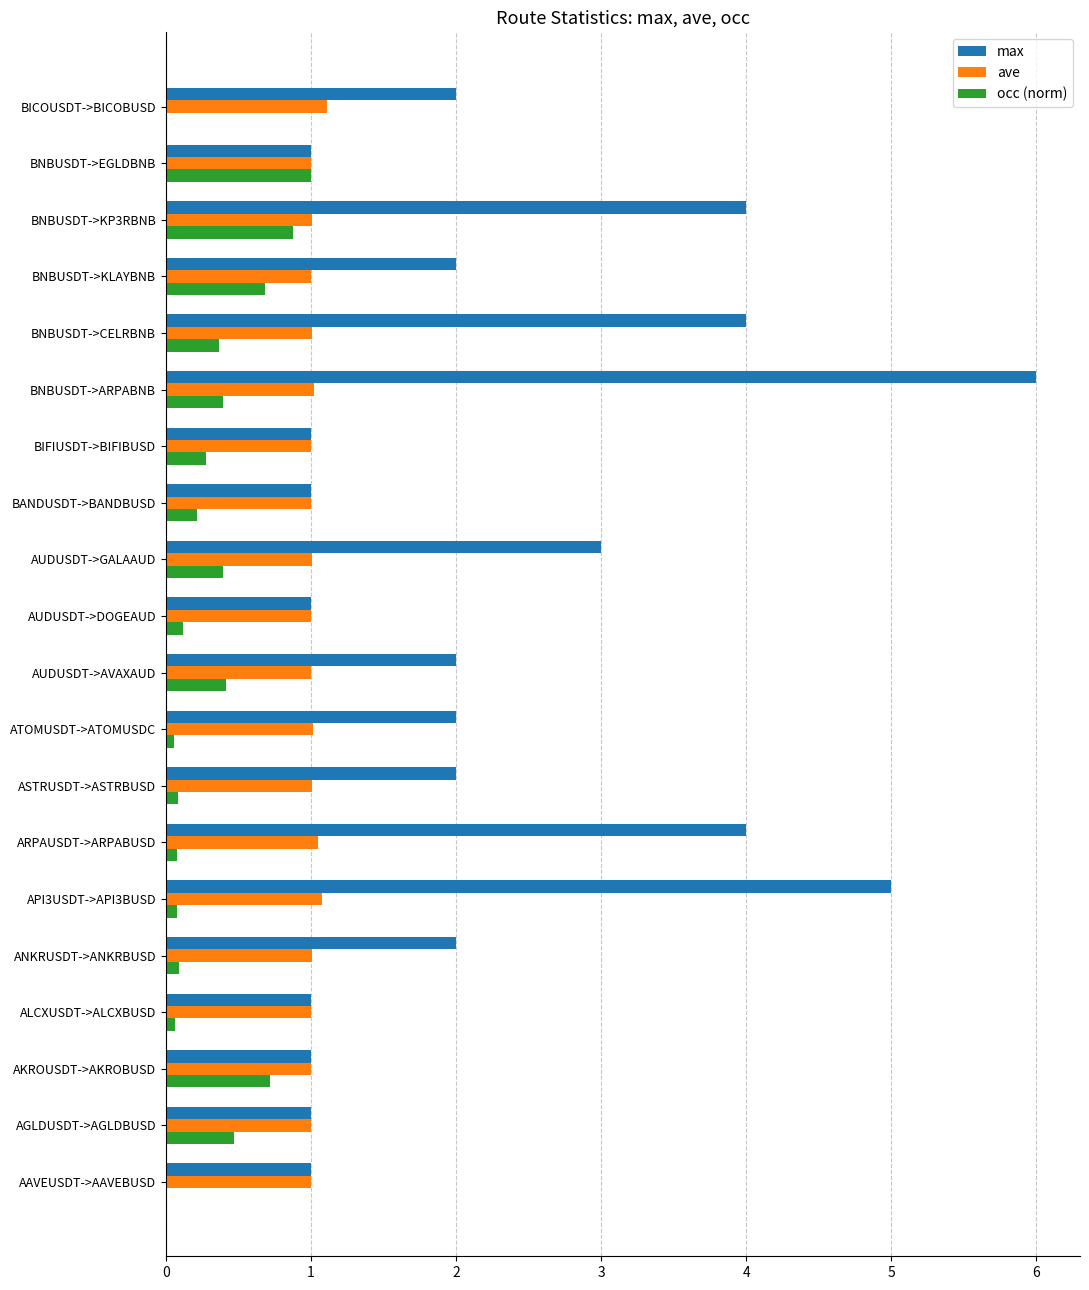

Which series has the largest total across all categories?

max